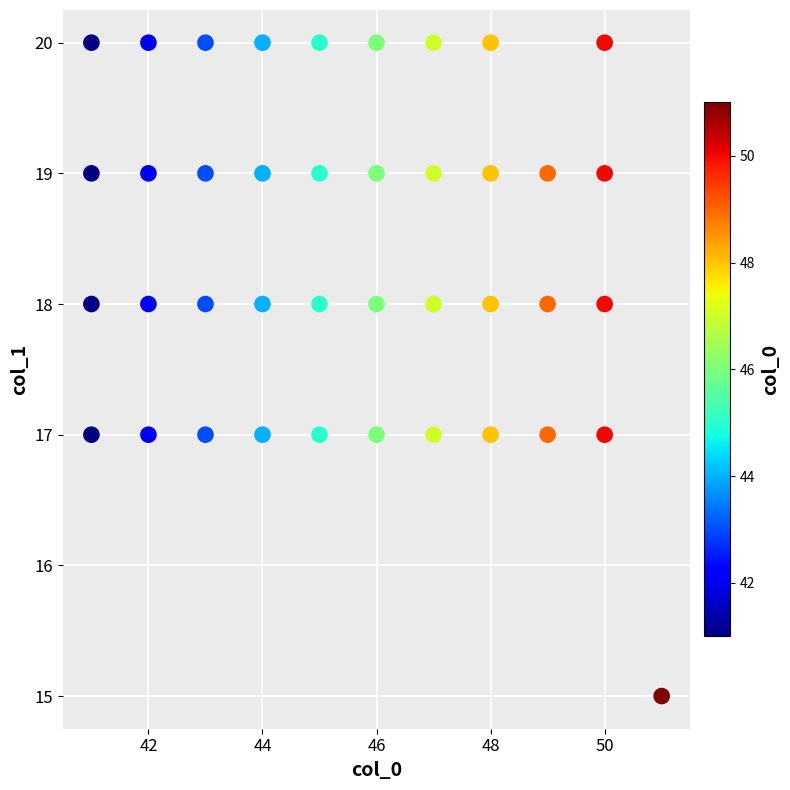

What is the range of Y values (max minus min)?

5